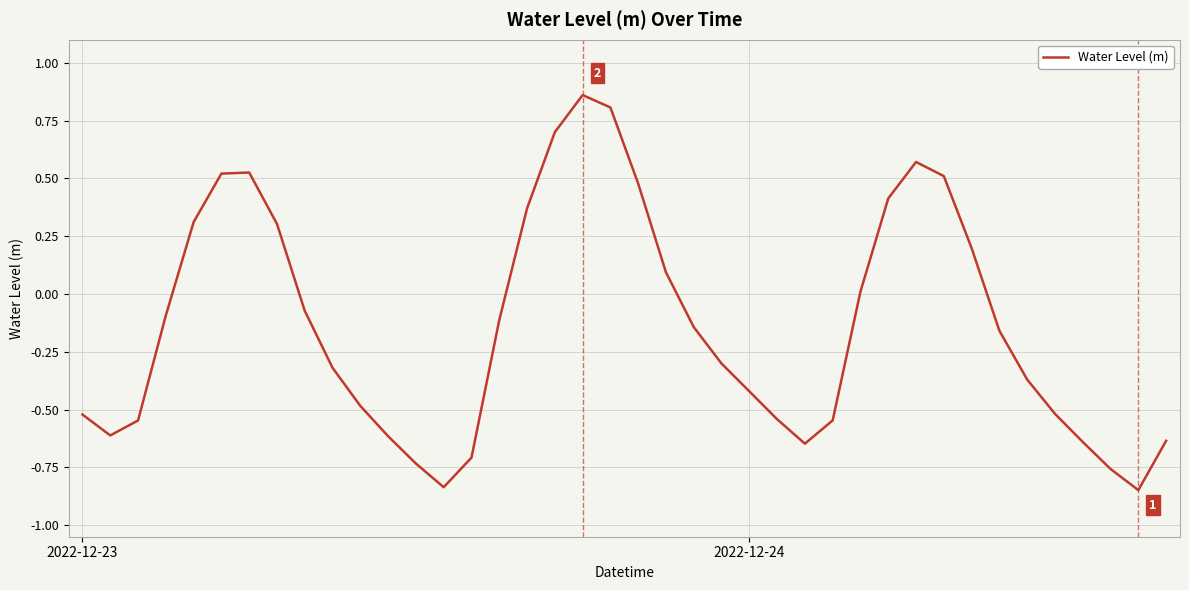

Count the number of categories in the chart.

40